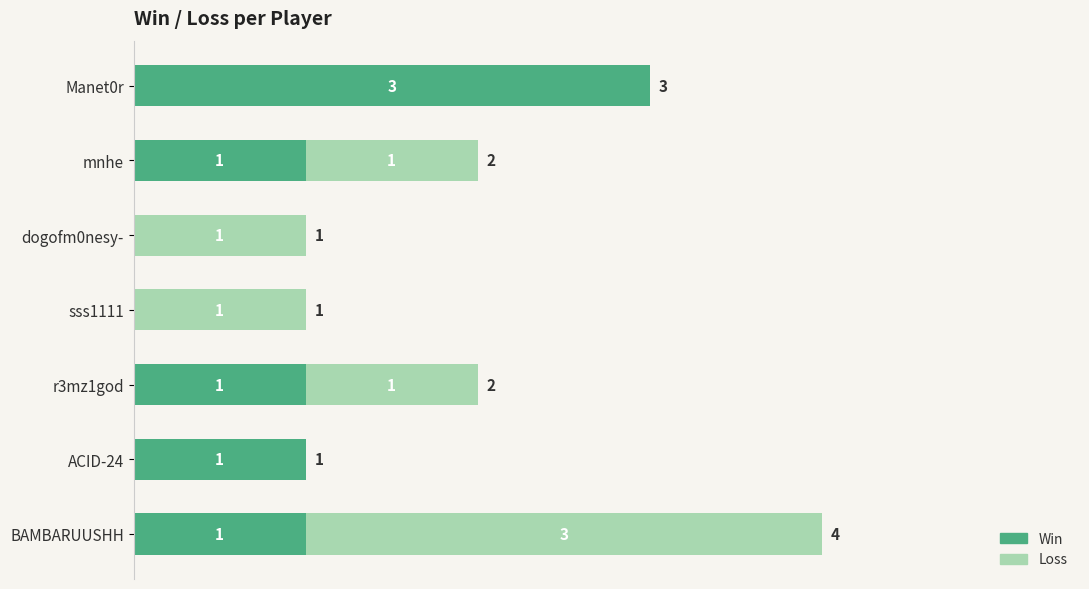

What are all the series names shown in the legend?

Win, Loss